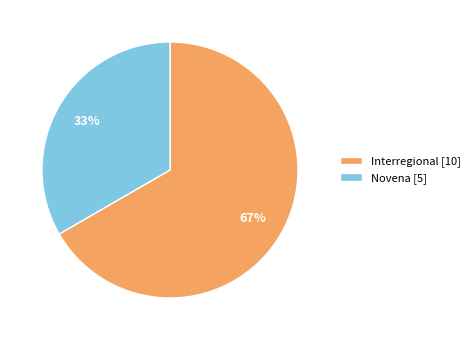

Between Novena [5] and Interregional [10], which is larger?

Interregional [10]